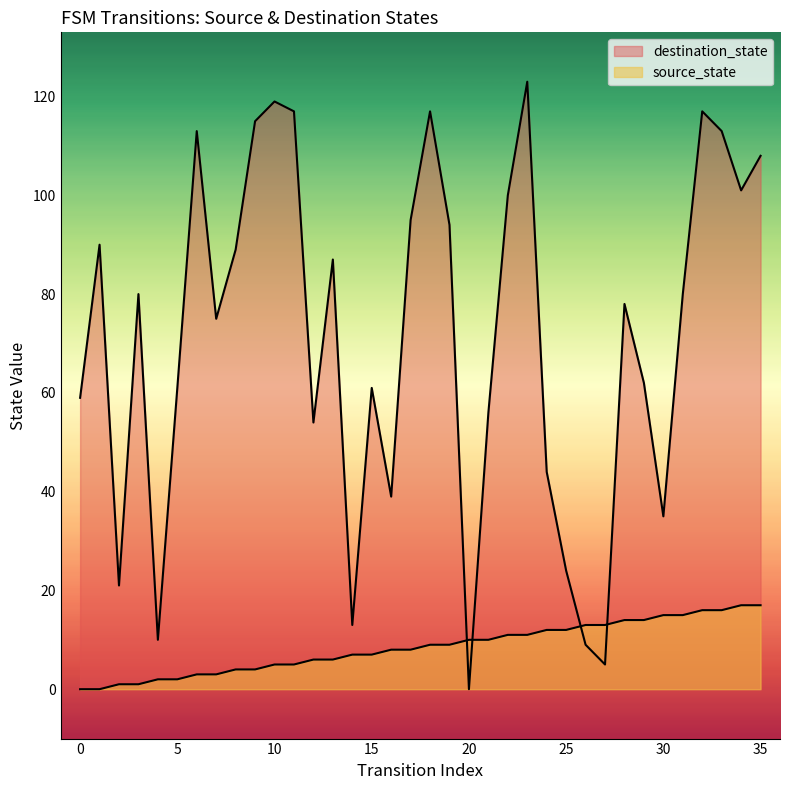

What is the spread (max minus min) of values at 27?

8